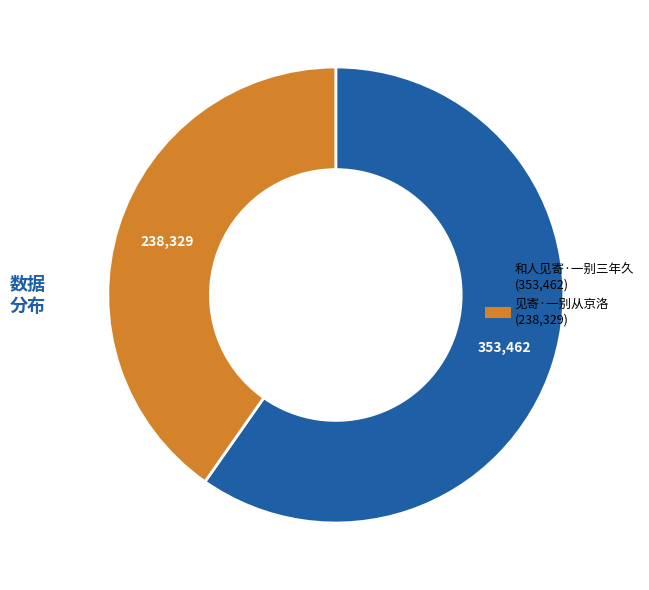

Combined, do 见寄·一别从京洛 and 和人见寄·一别三年久 account for over 50%?

Yes